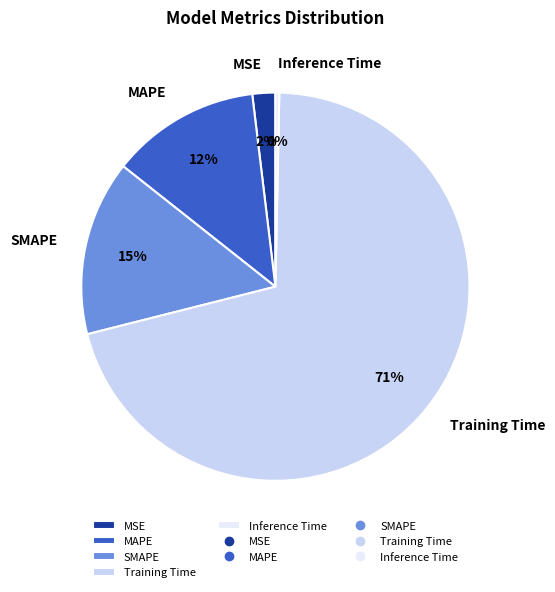

How many segments does this pie chart have?

5